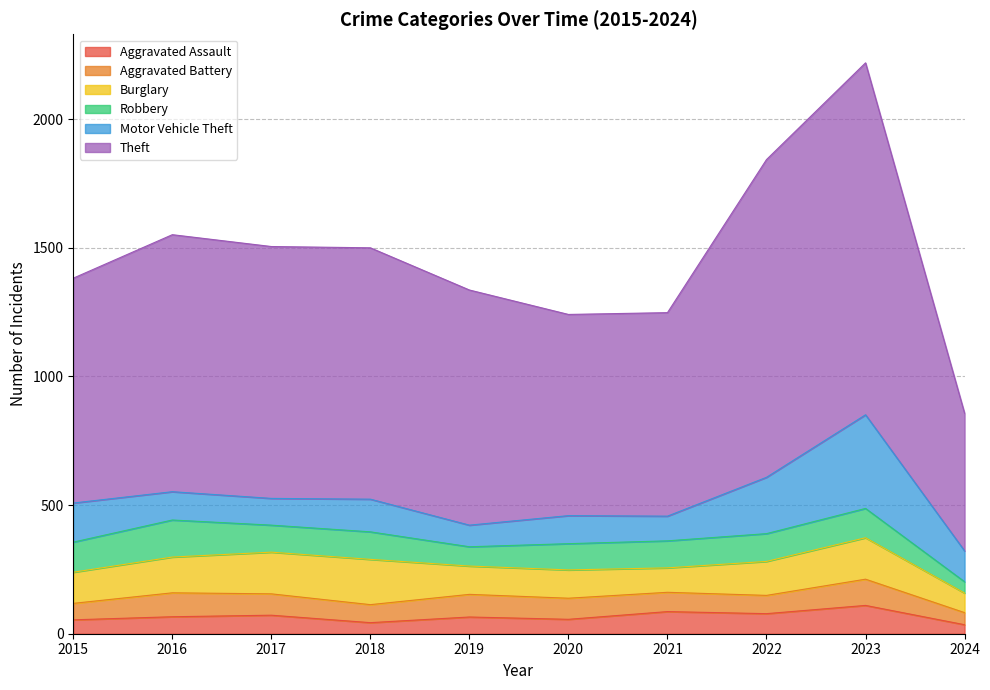

At which category is the sum across all series the highest?

2023